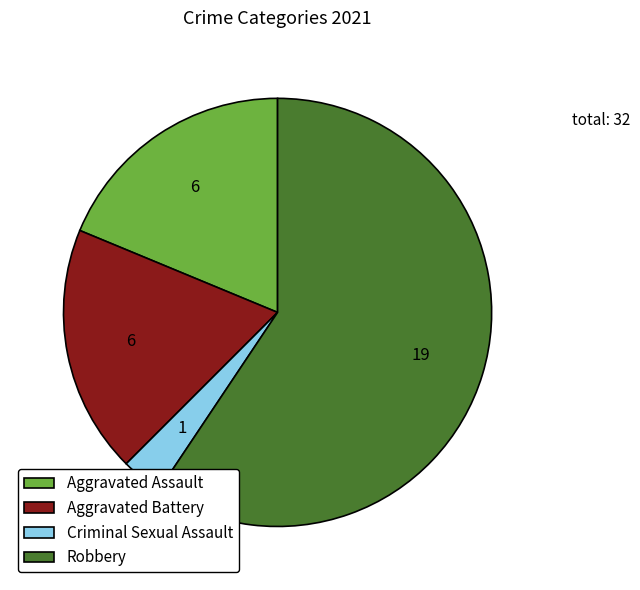

Which category has the biggest portion of the pie?

Robbery